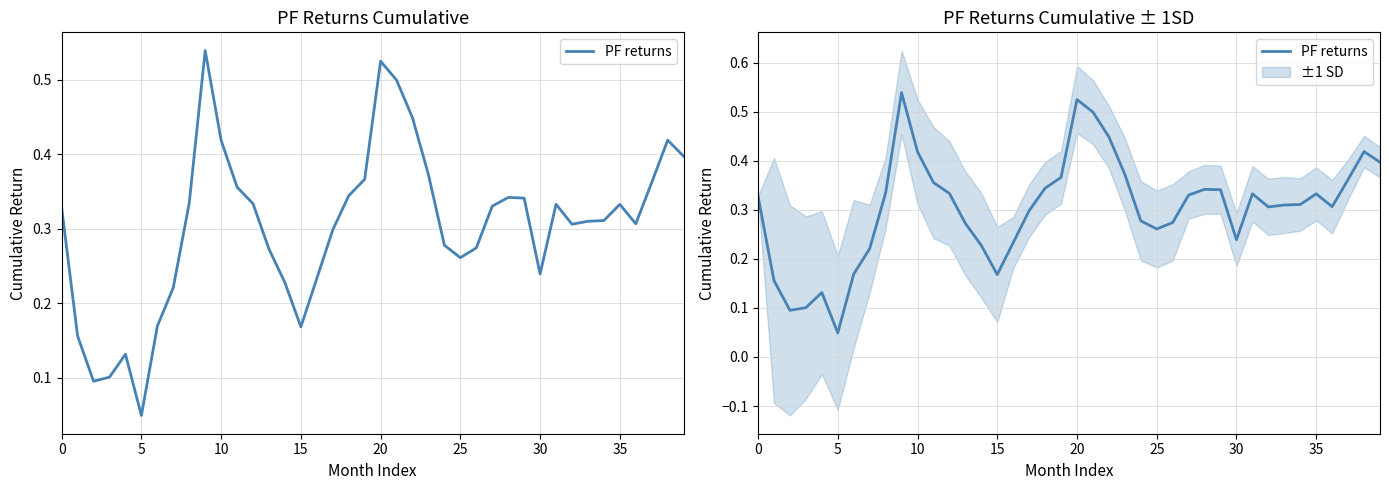

What is the value of the 5th point from the left?

0.1